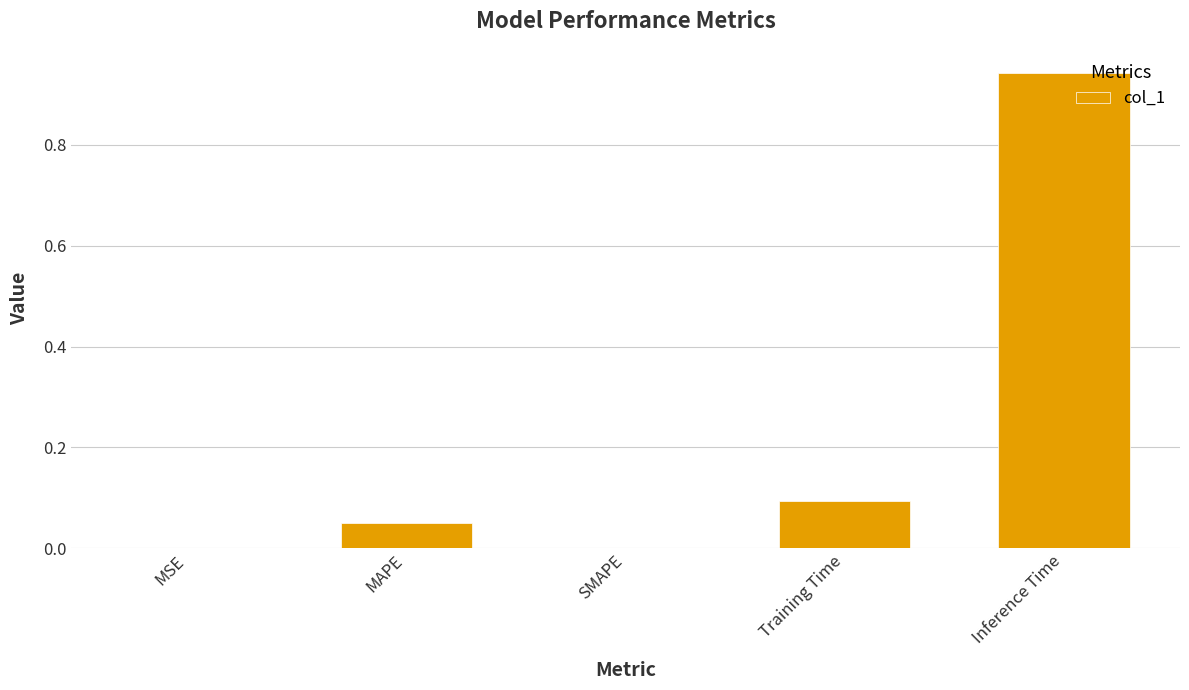

True or false: the data shows 0.1 at Training Time.

True